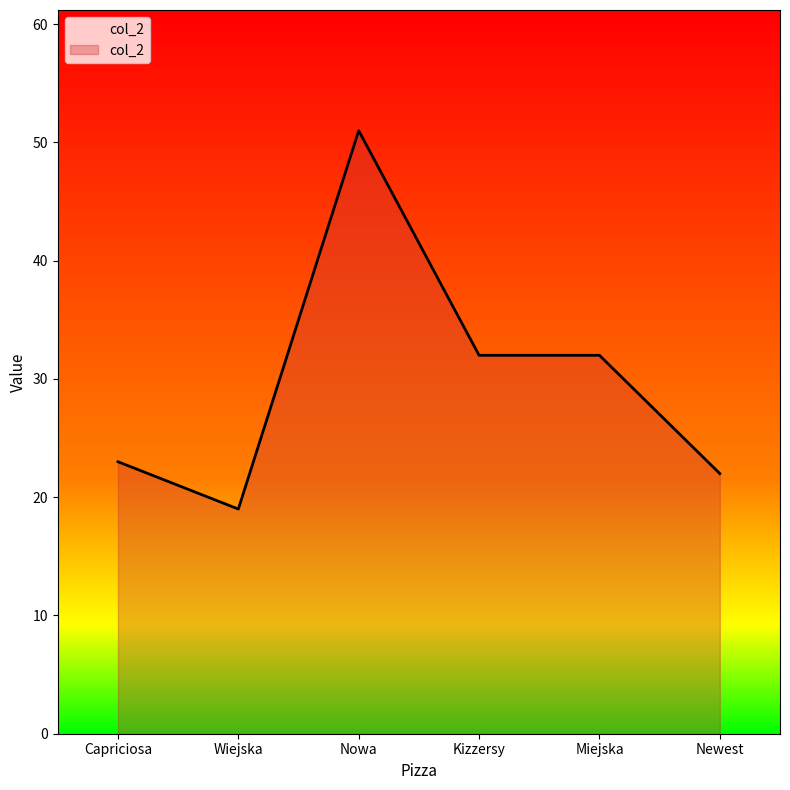

Read the value at Capriciosa, to the nearest 10.

20